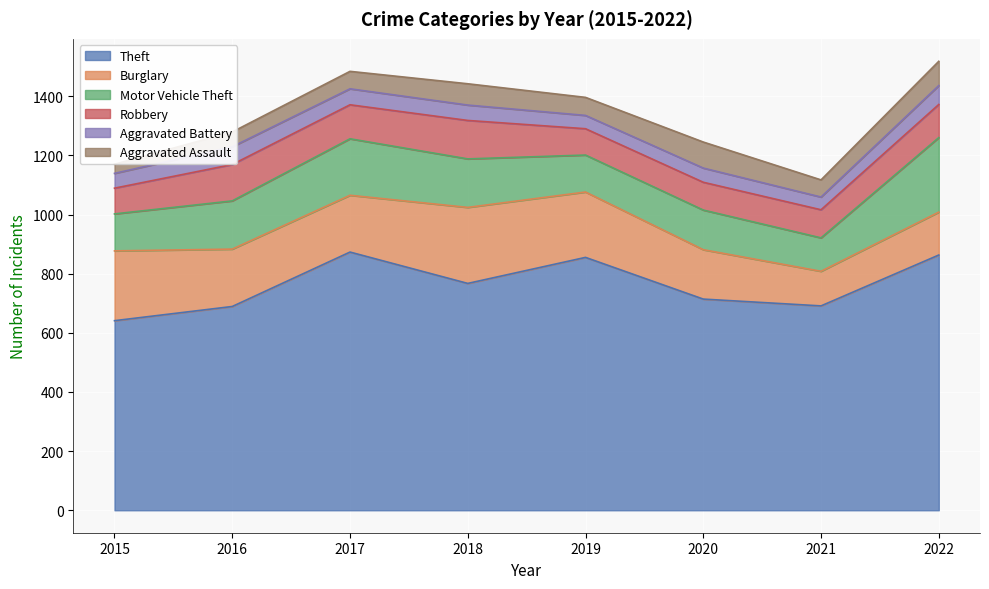

What is the approximate value of Burglary at 2020, to the nearest 10?

170